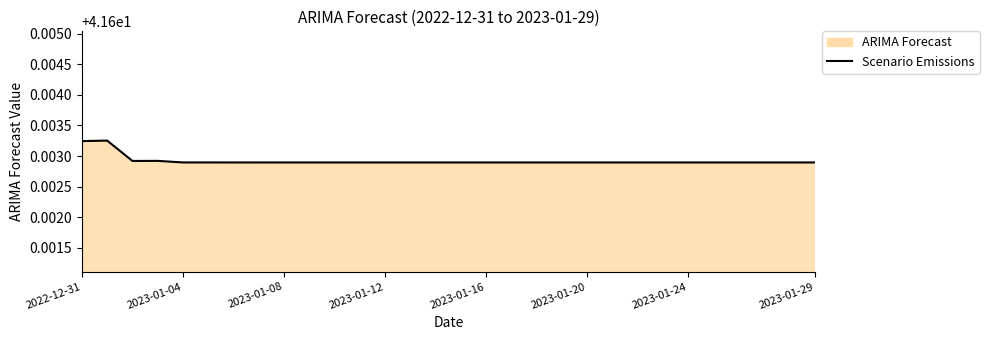

The value at 22 is 56.2. True or false?

False